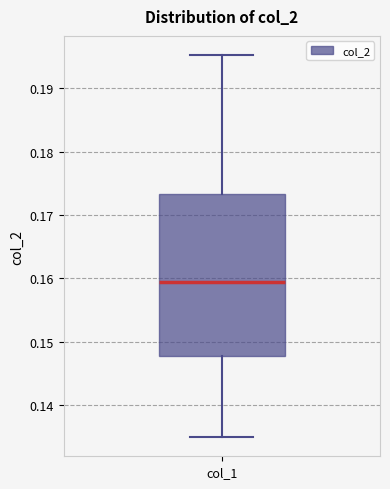

Read this box plot against the y-axis: the position of the median line, the range covered by the box, and the ends of both whiskers. The values are not printed on the chart, so give them approximately, as read against the axis.

median 0.159, box 0.148 to 0.173, whiskers 0.135 to 0.195